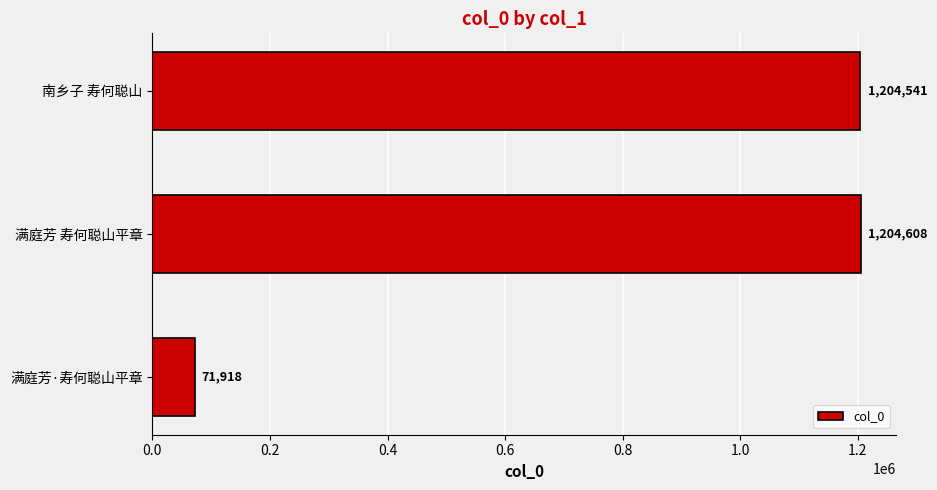

What is the sum of all values?

2481067